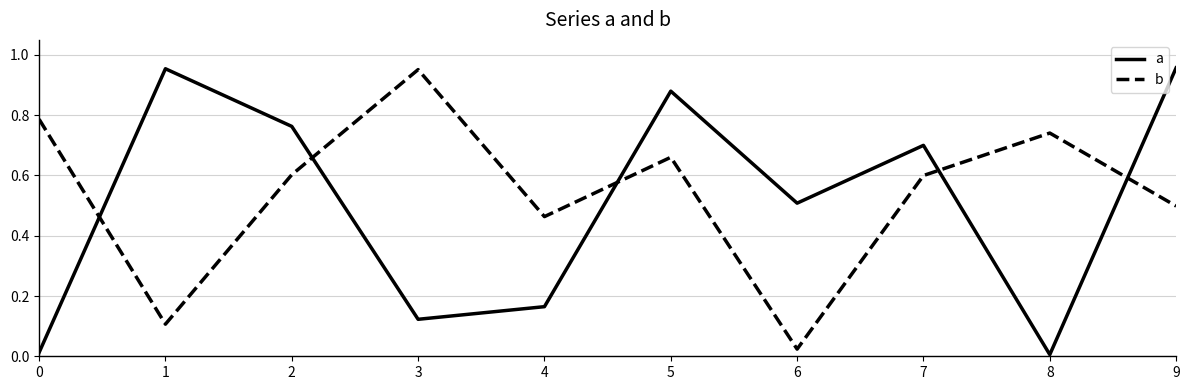

What is the sum of all b values?

5.4